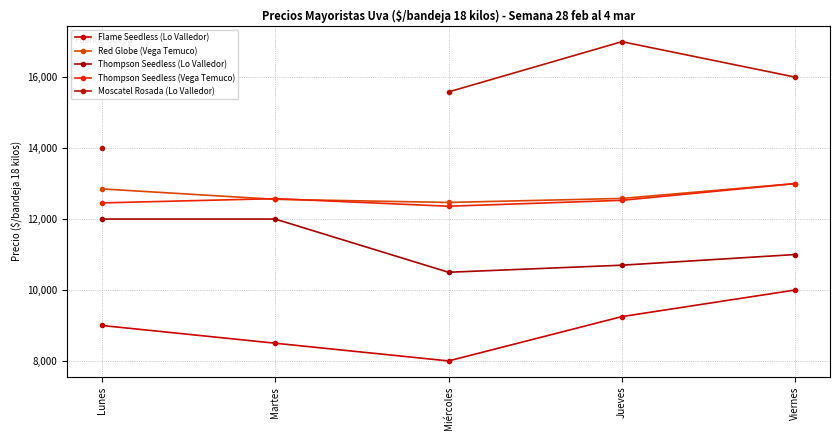

What is the label of the 2nd point from the right?

Jueves